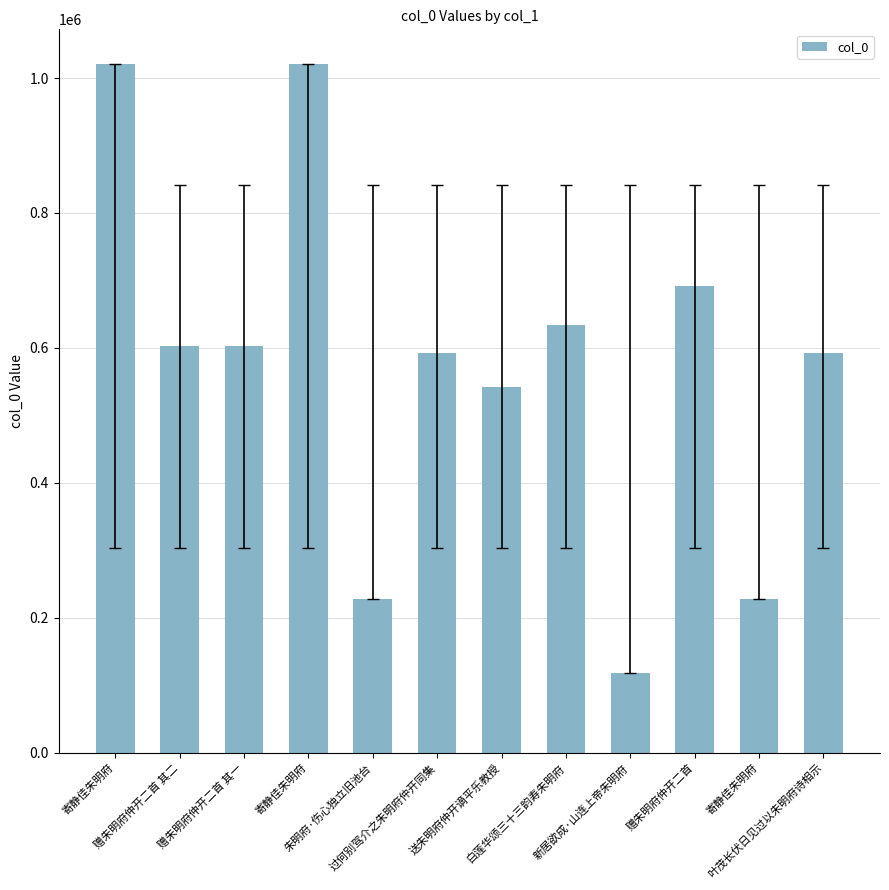

What value does the data have at 寄静佳朱明府, to the nearest 10?

228280